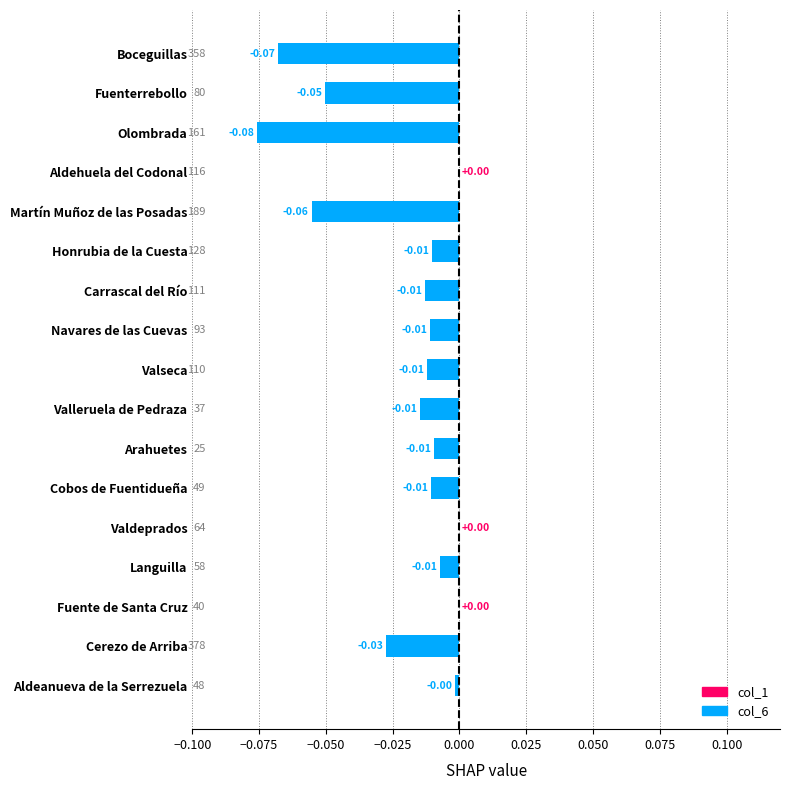

Between Fuente de Santa Cruz and Cobos de Fuentidueña, which is larger?

Fuente de Santa Cruz